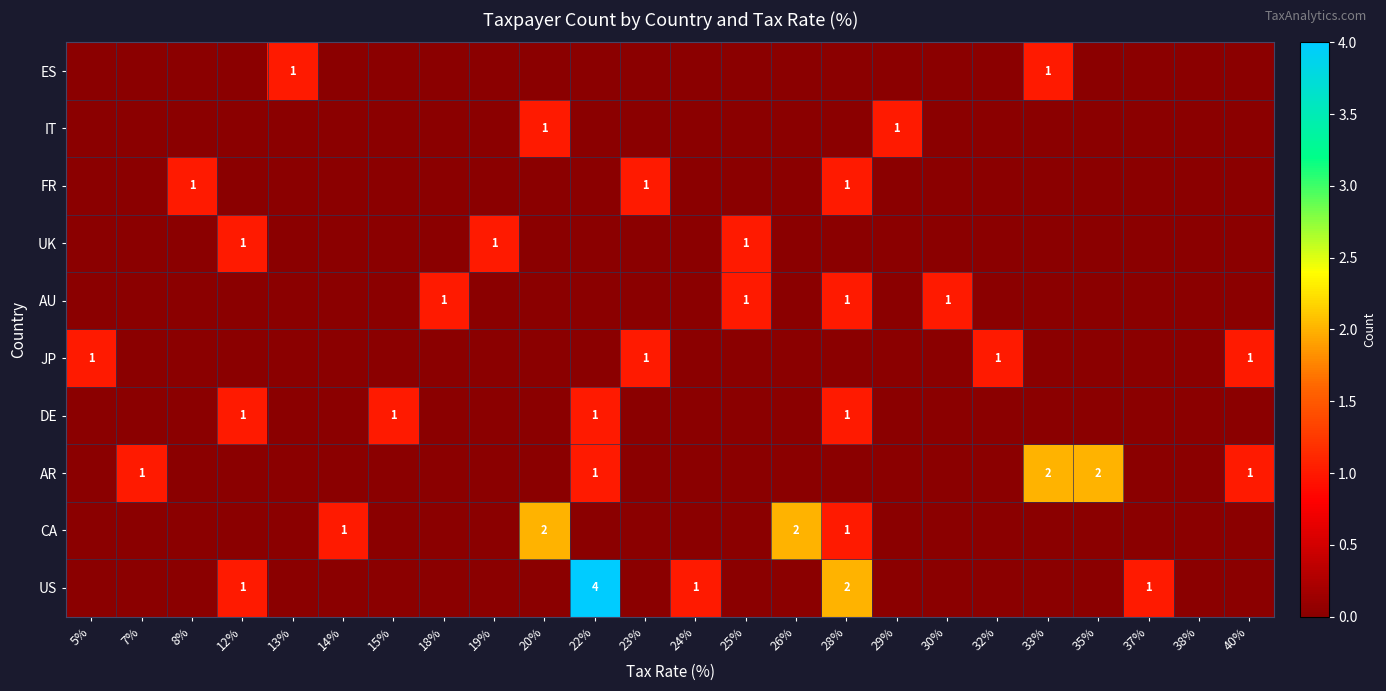

Is it true that US equals 1 at 37%?

True